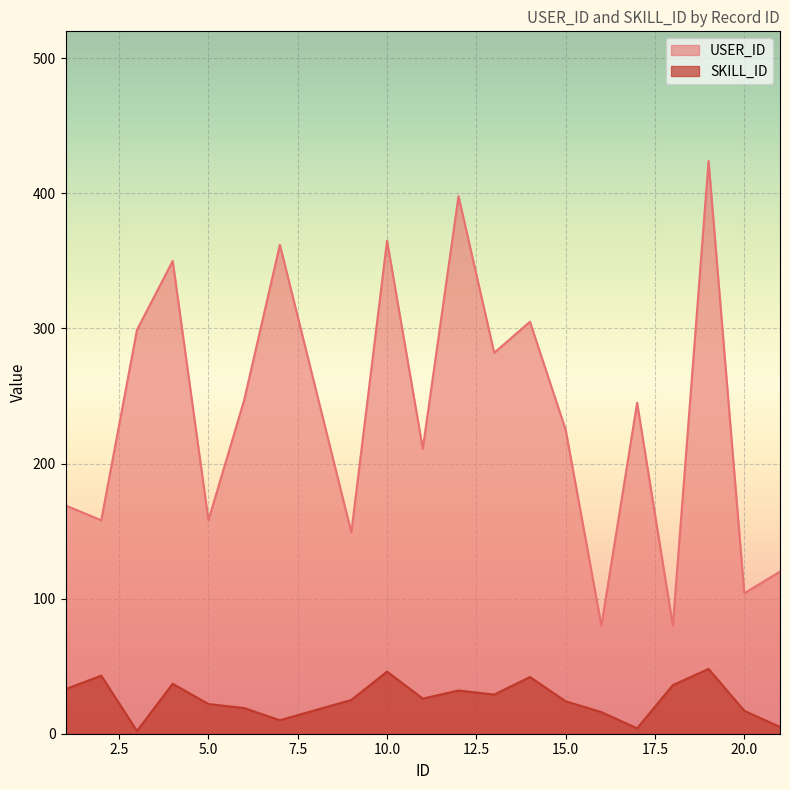

What are all the series names shown in the legend?

USER_ID, SKILL_ID